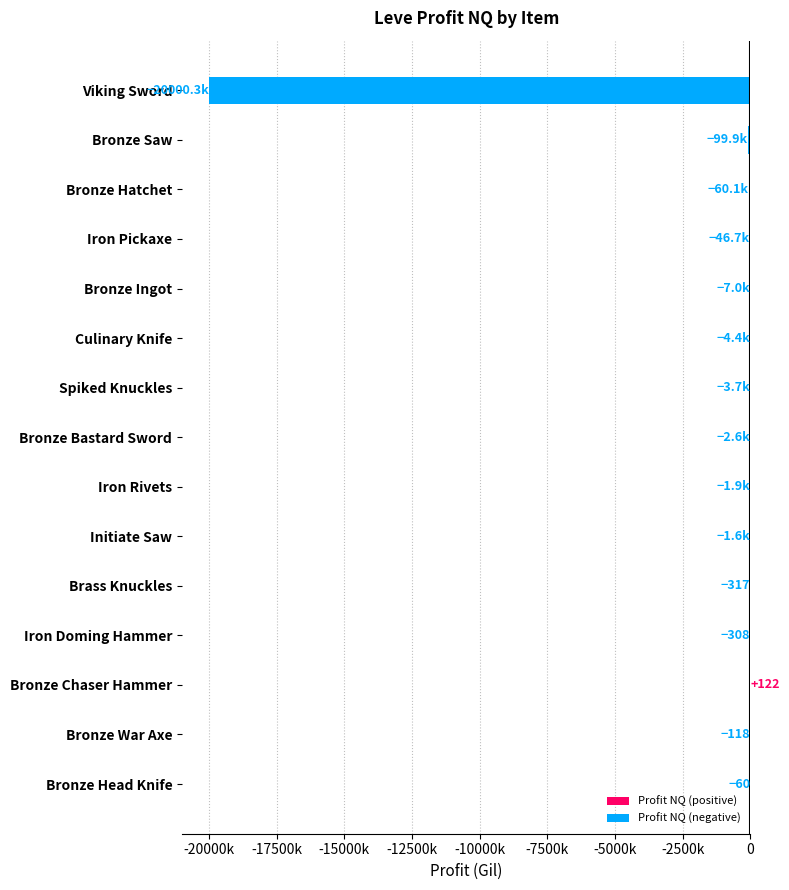

At which label is the value closest to -10000106?

Bronze Saw